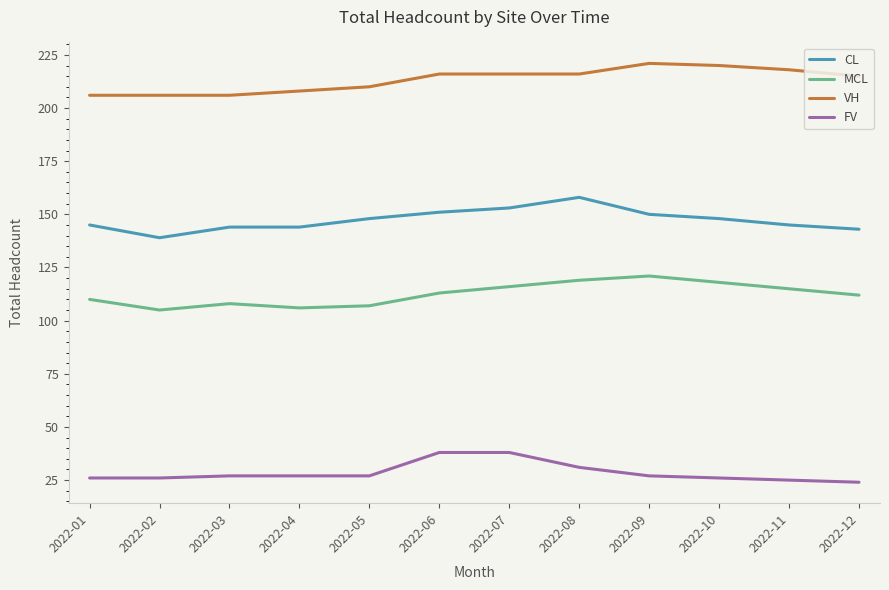

Rank the series by their average value, from highest to lowest.

VH, CL, MCL, FV